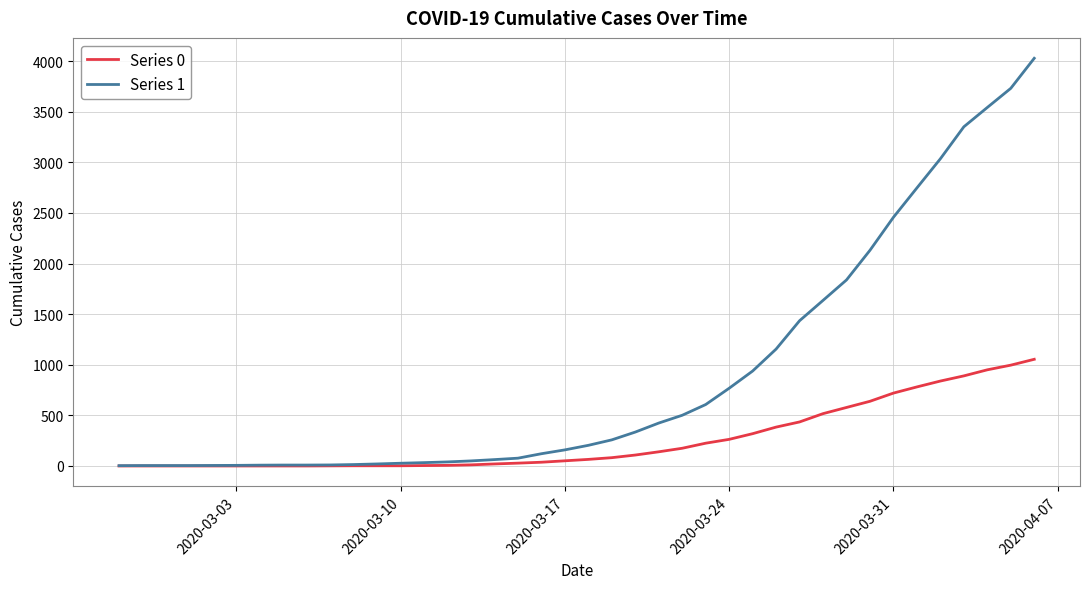

At how many categories does at least one series exceed 1967?

8